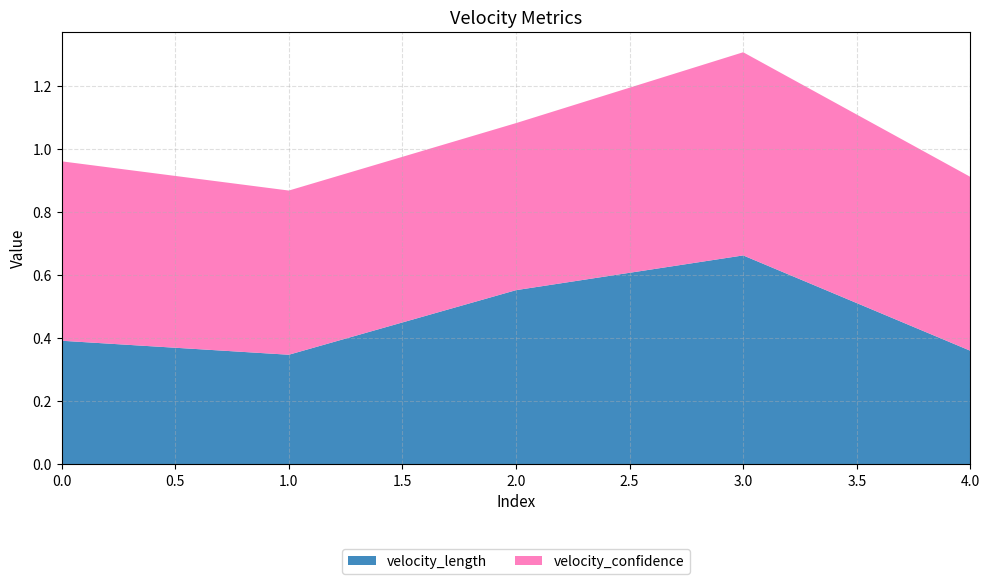

Reading right to left, list all the values displayed in this chart.

velocity_length: 0.4	0.7	0.6	0.3	0.4
velocity_confidence: 0.6	0.6	0.5	0.5	0.6